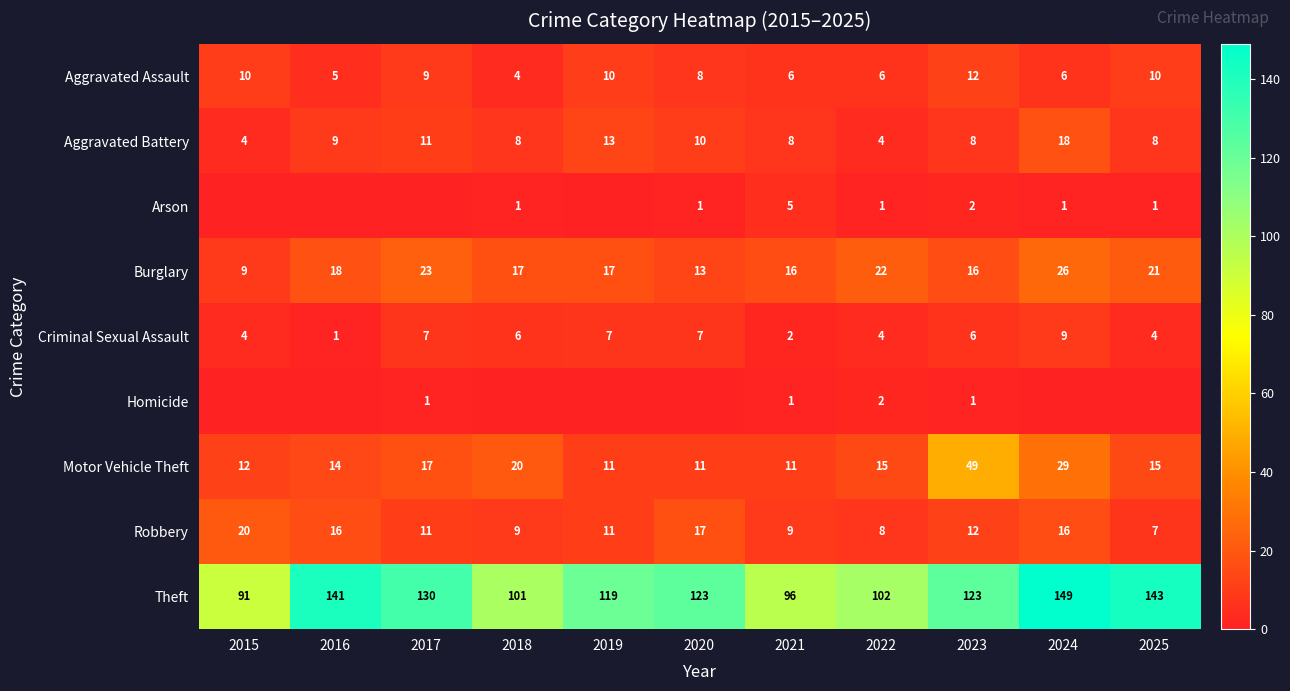

Which category has the highest value across all series?

2024